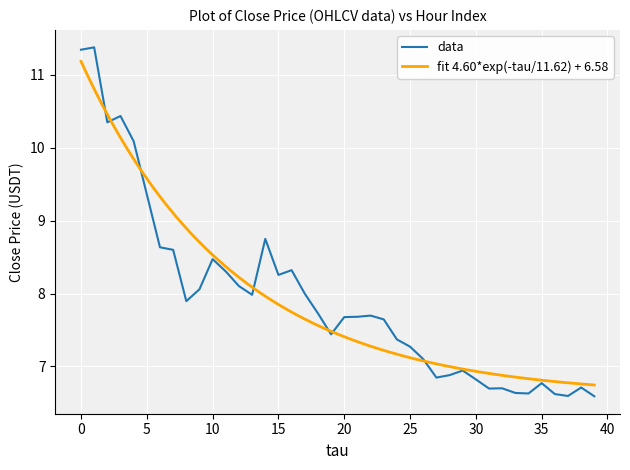

What is the difference between the second highest and second lowest values?

4.8